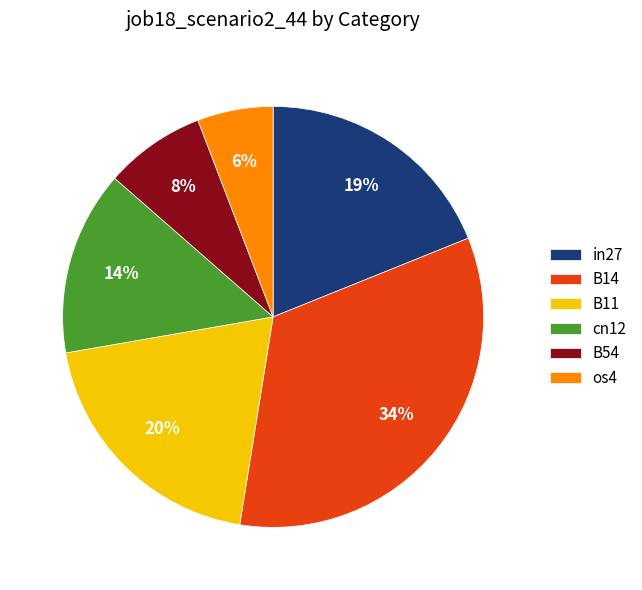

To the nearest percent, what is the combined percentage of B11 and in27?

39%